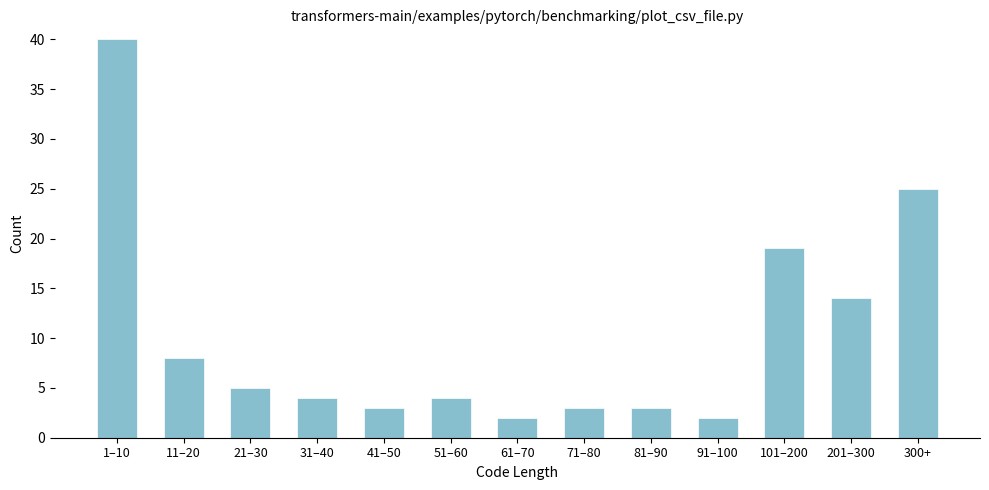

Reading left to right, extract all data points from this chart.

40	8	5	4	3	4	2	3	3	2	19	14	25